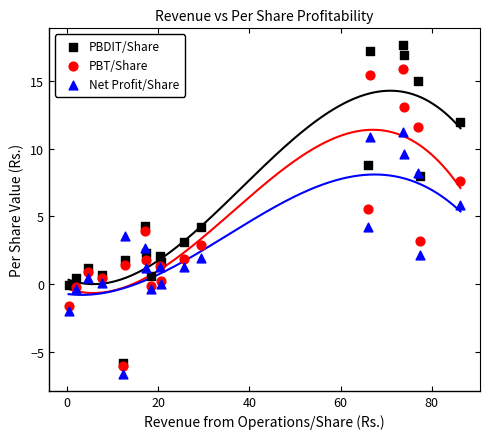

What are all the series names shown in the legend?

PBDIT/Share, PBT/Share, Net Profit/Share